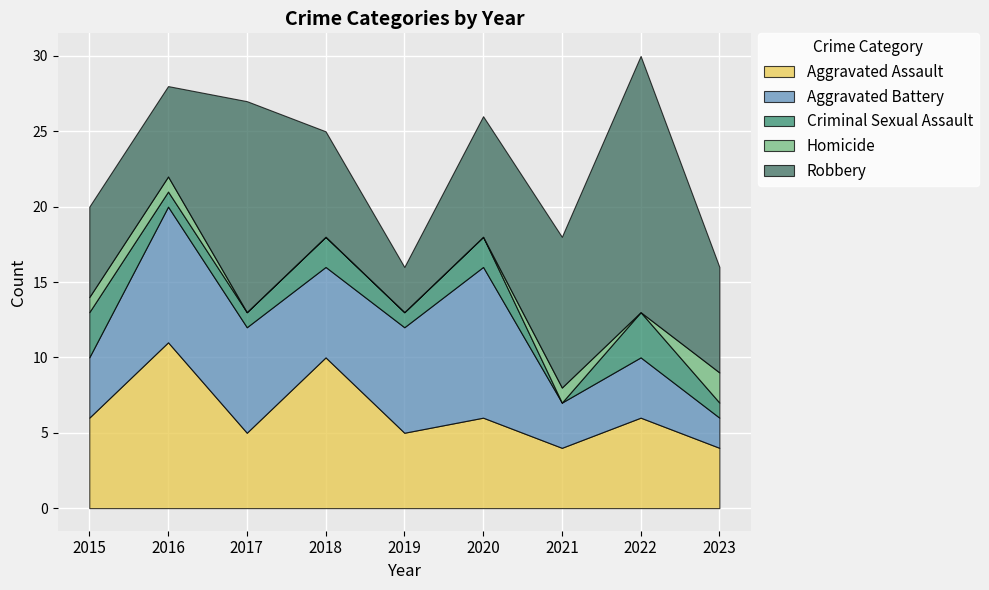

The value of Aggravated Battery at 2020 is 10. True or false?

True